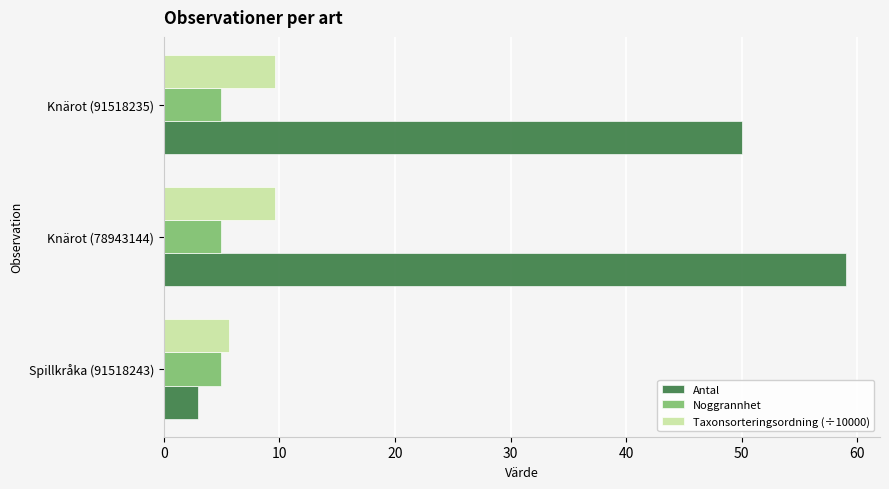

Which series has the largest total across all categories?

Antal